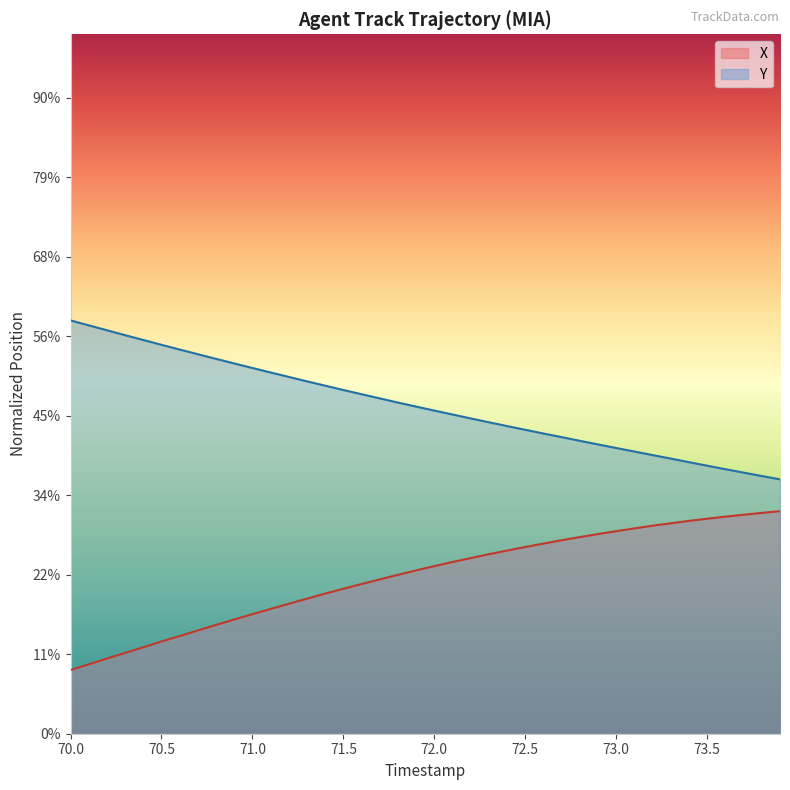

Which series changed the most between 73.1 and 73.5?

Y